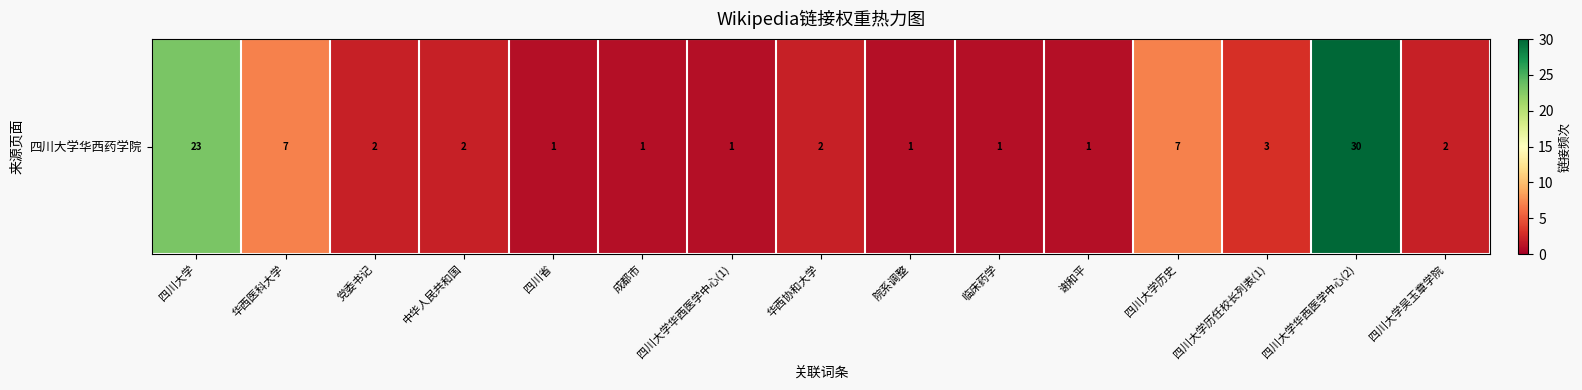

Reading left to right, extract all data points from this chart.

四川大学=23	华西医科大学=7	党委书记=2	中华人民共和国=2	四川省=1	成都市=1	四川大学华西医学中心(1)=1	华西协和大学=2	院系调整=1	临床药学=1	谢和平=1	四川大学历史=7	四川大学历任校长列表(1)=3	四川大学华西医学中心(2)=30	四川大学吴玉章学院=2